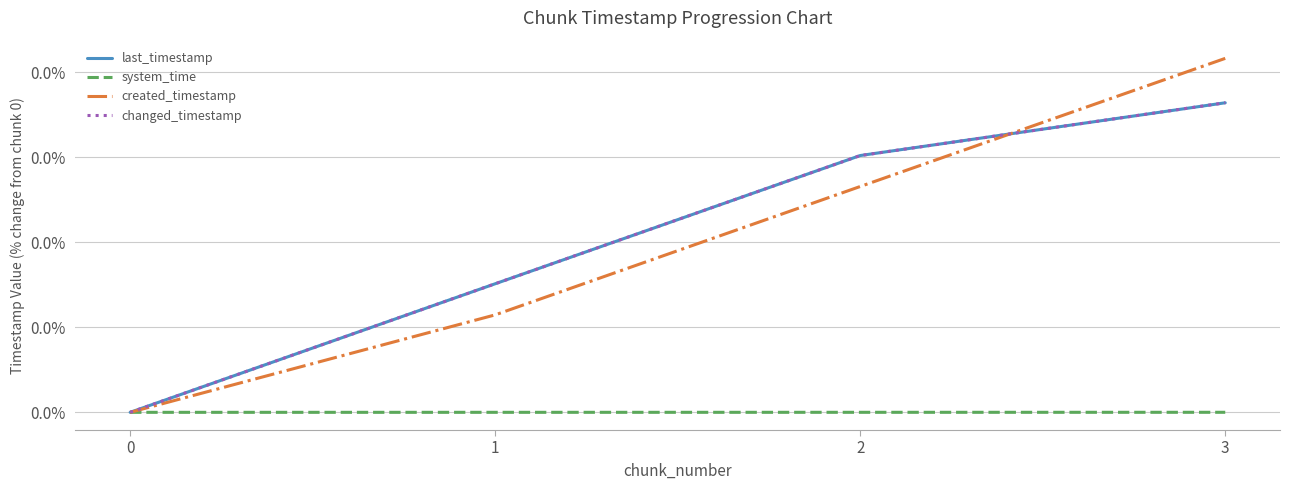

The value of system_time at 1 is 0.0. True or false?

True